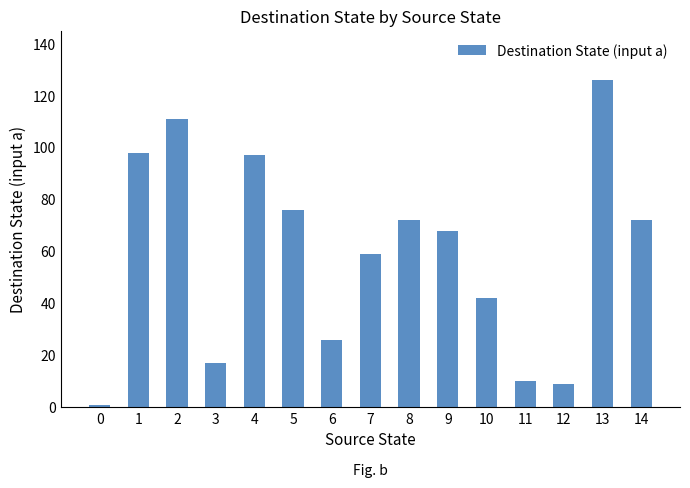

What is the value of the 5th bar from the left?

97